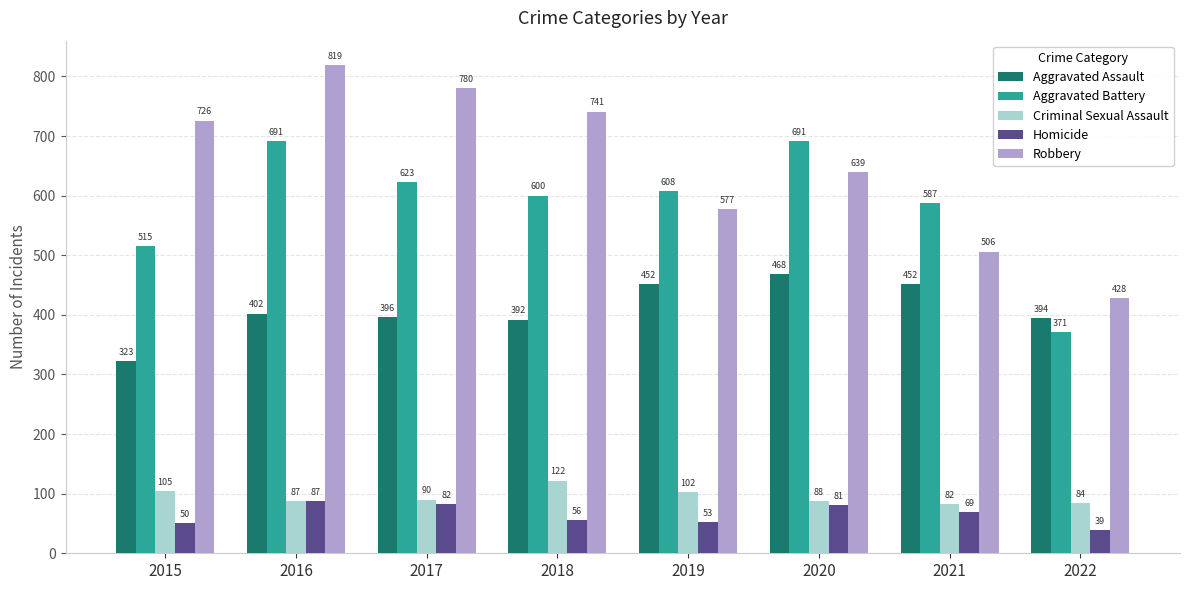

What is the spread (max minus min) of values at 2022?

389